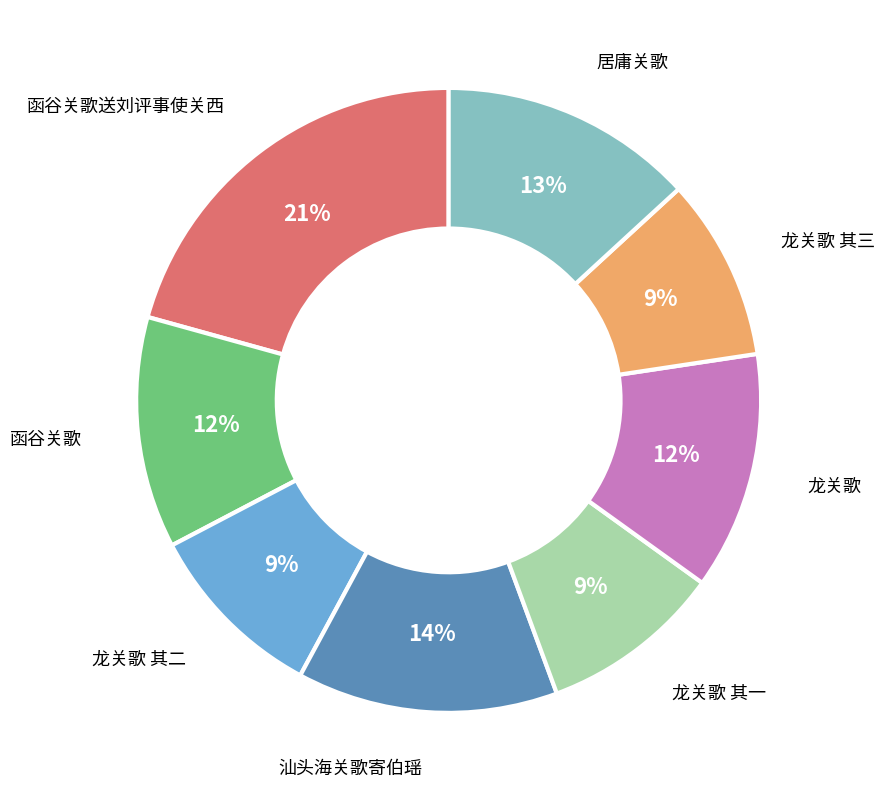

To the nearest percent, what is the average slice percentage?

12%